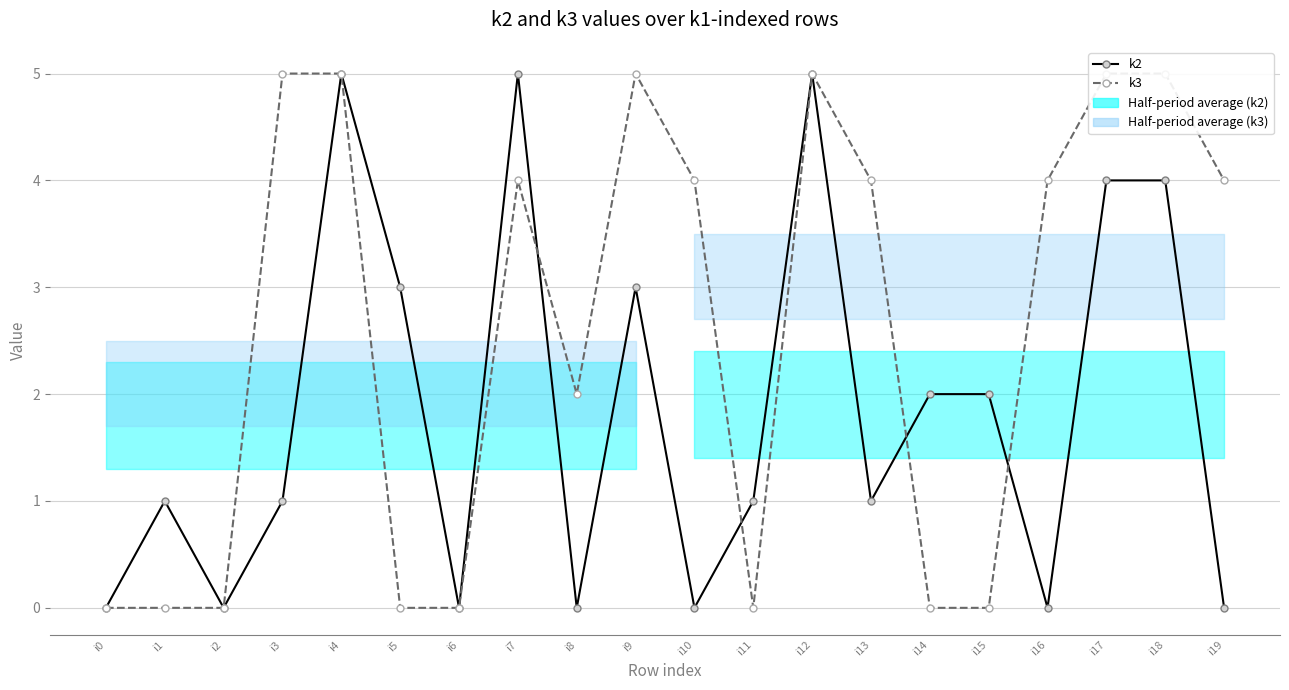

How many values in the k3 series are below 4?

9